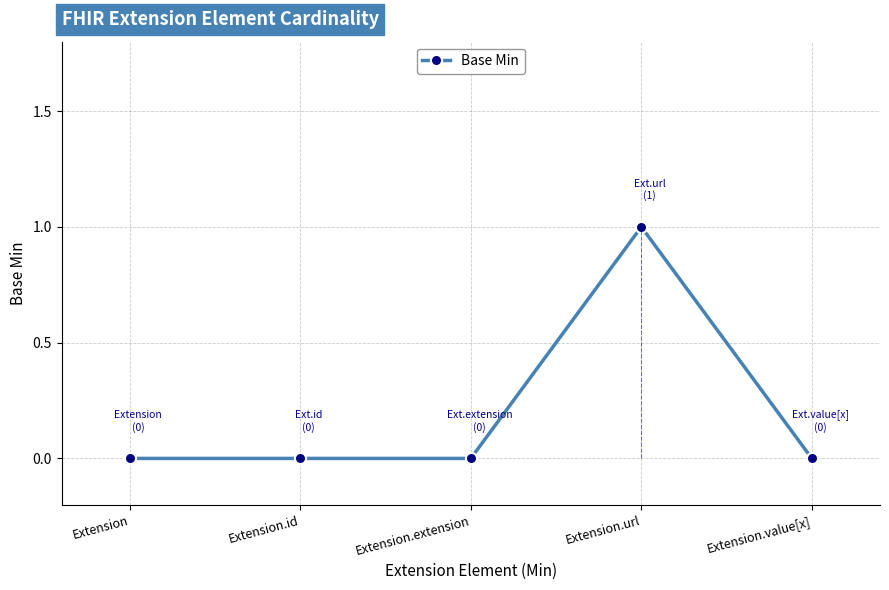

Does the chart have visible grid lines?

Yes